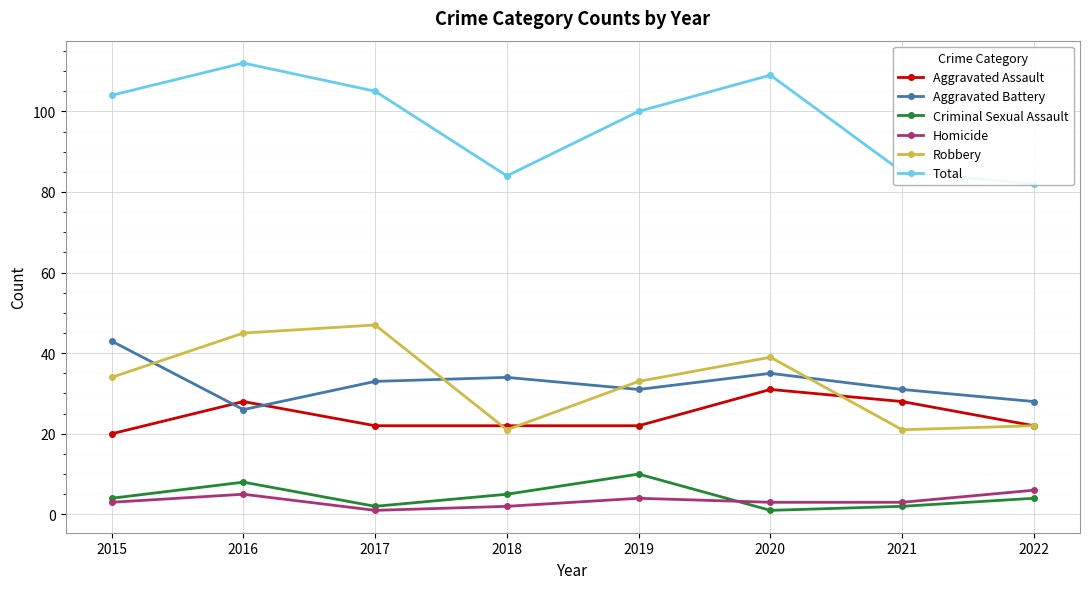

How many intersections are there between Homicide and Criminal Sexual Assault?

1